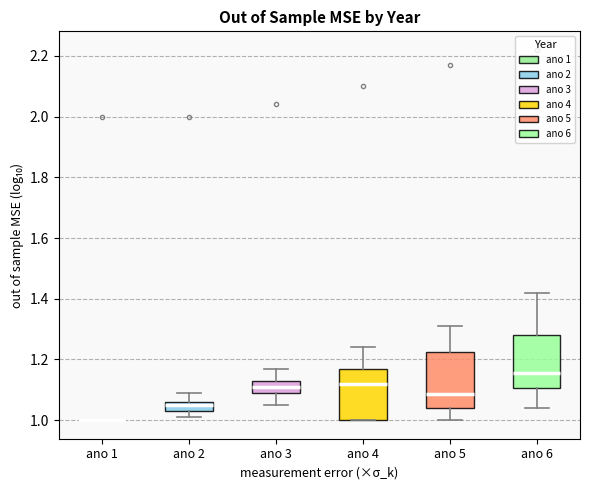

Reading left to right, read every box against the y-axis: the position of its median line, the range the box covers, and the ends of its whiskers. The values are not printed on the chart, so give them approximately, as read against the axis.

ano 1: box collapsed to a line at 1.00, whiskers 1.00 to 1.00
ano 2: median 1.06 (just below the box's upper edge), box 1.04 to 1.06, whiskers 1.02 to 1.10
ano 3: median 1.12, box 1.10 to 1.14, whiskers 1.06 to 1.18
ano 4: median 1.12, box 1.00 to 1.18, whiskers 1.00 to 1.24
ano 5: median 1.08, box 1.04 to 1.22, whiskers 1.00 to 1.32
ano 6: median 1.16, box 1.10 to 1.28, whiskers 1.04 to 1.42